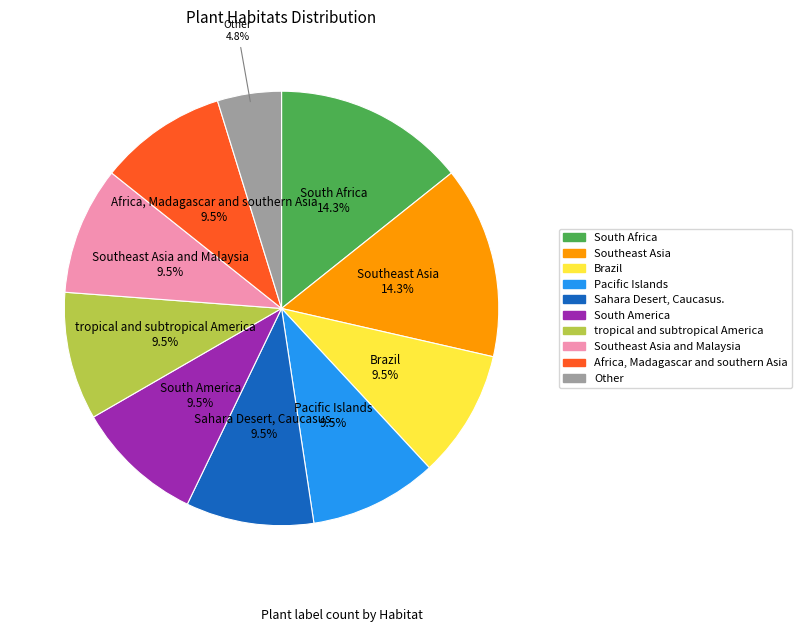

Count the number of slices in the pie.

10